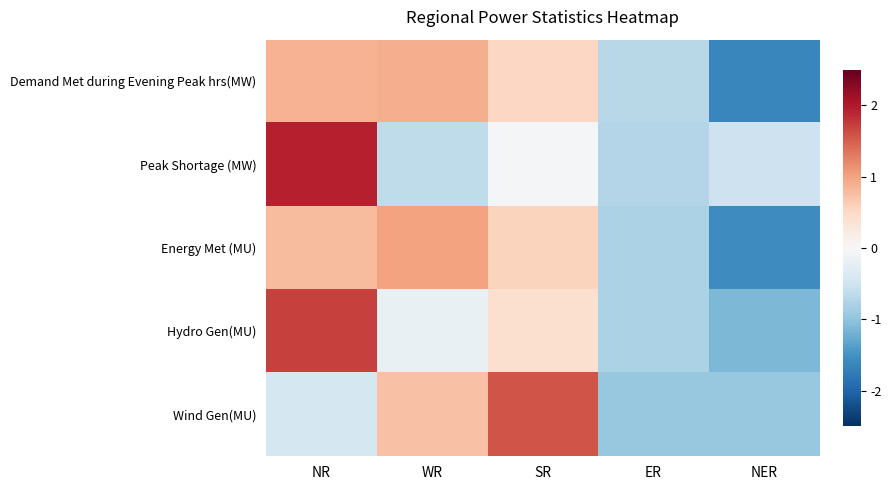

Count the number of data series in this chart.

5